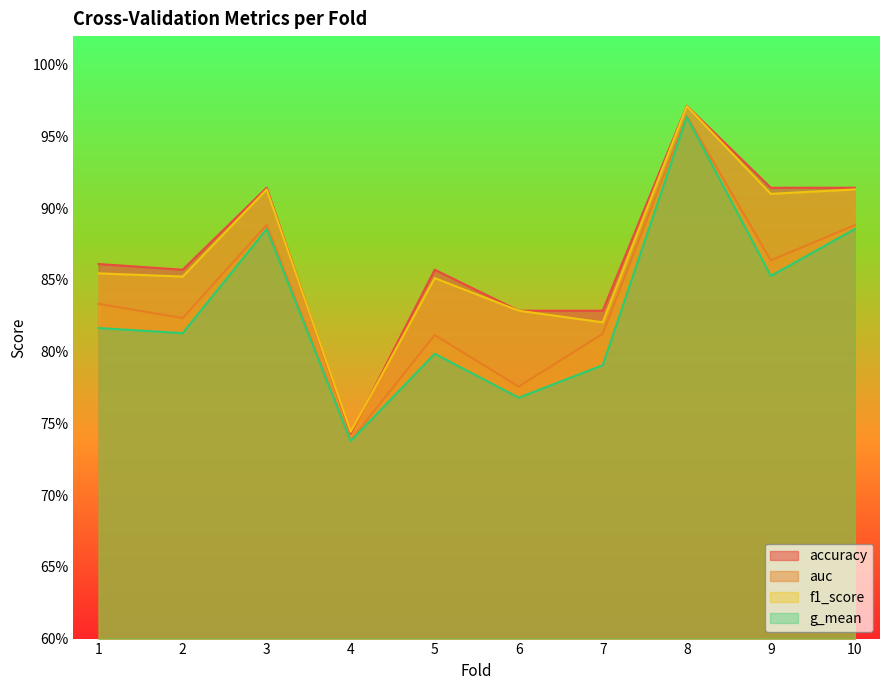

Is the value of accuracy at 2 greater than the value of auc at 3?

No